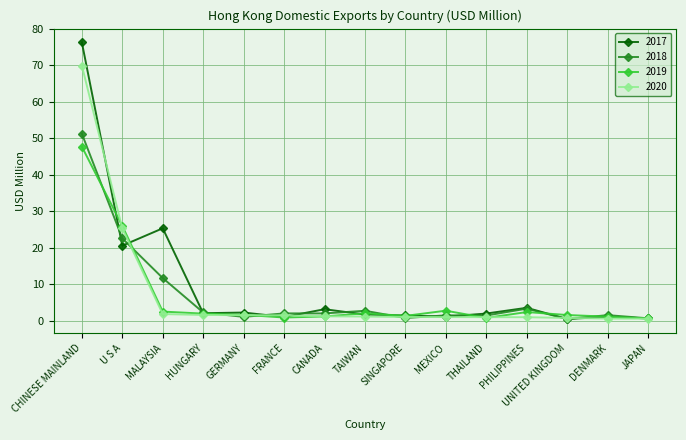

What is the difference between the 2019 values at TAIWAN and HUNGARY?

0.1